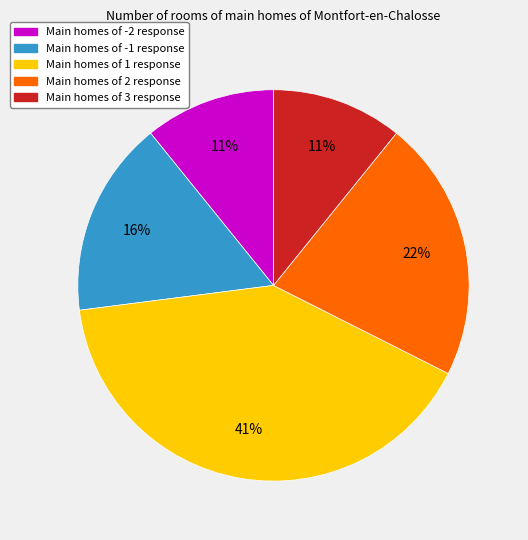

Is there any slice that represents more than half of the pie?

No